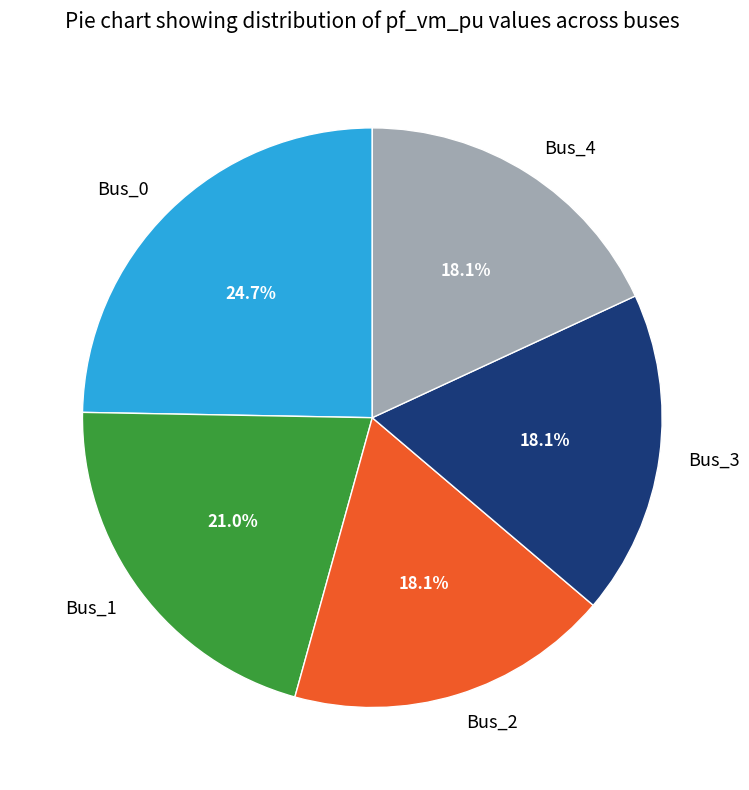

To the nearest percent, what is the difference between the Bus_1 and Bus_4 slice percentages?

3%